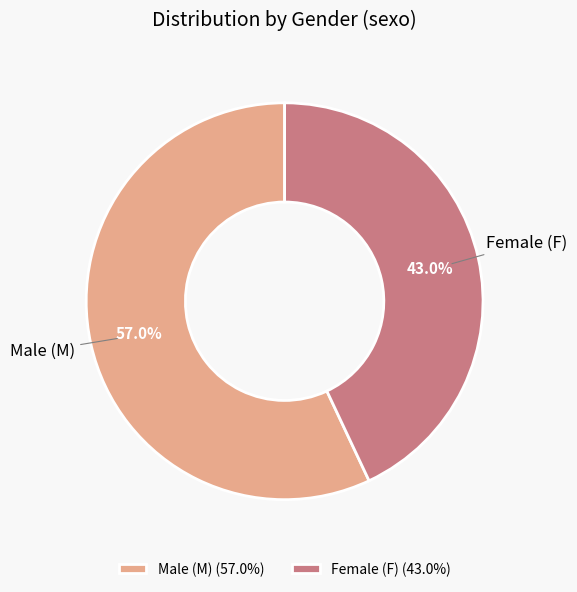

Combined, do Female (F) (43.0%) and Male (M) (57.0%) account for over 50%?

Yes